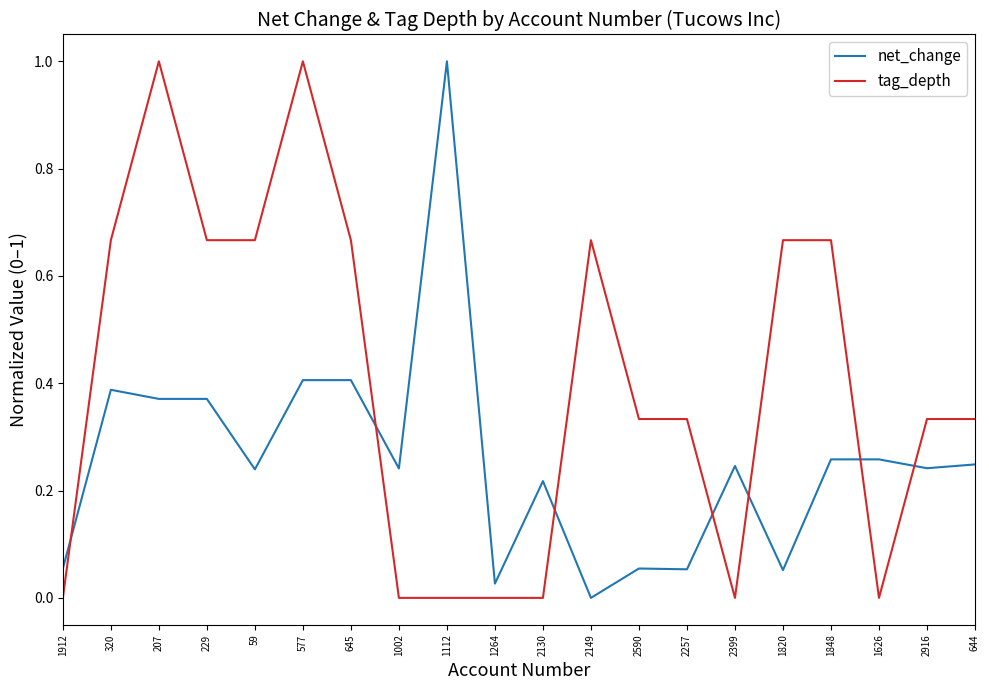

Does the chart have visible grid lines?

No